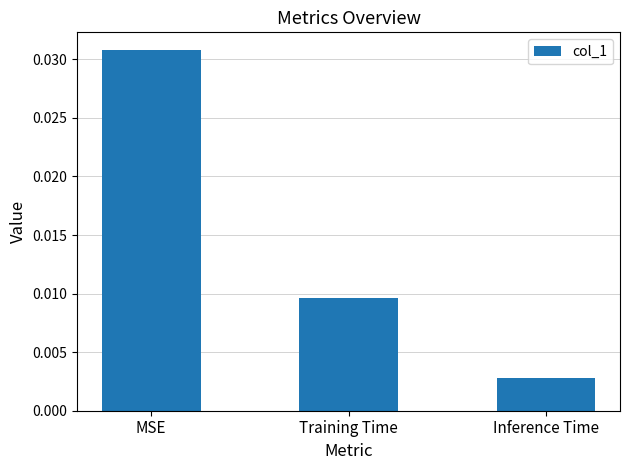

What position from the right is MSE?

3